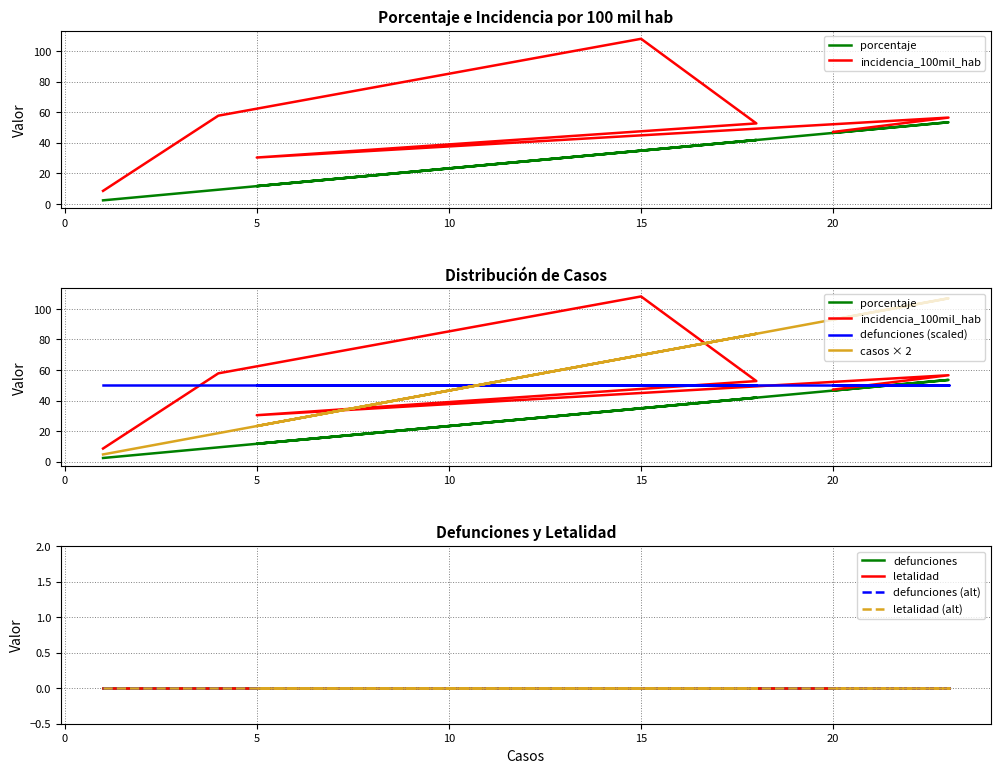

How many data points in incidencia_100mil_hab are less than 52?

3